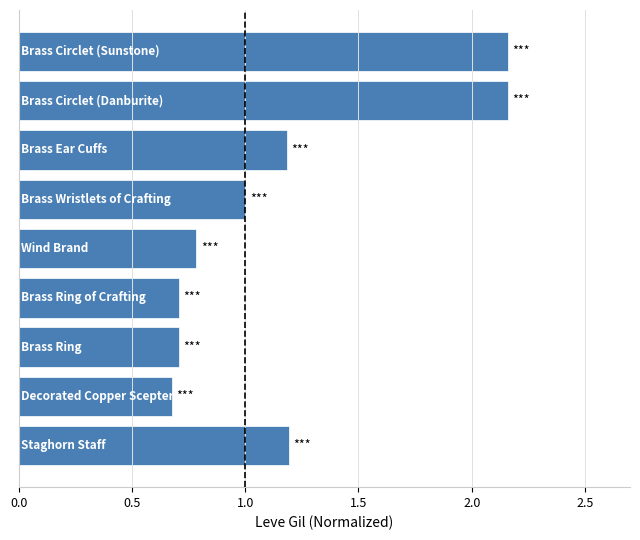

What is the average value?

1.2